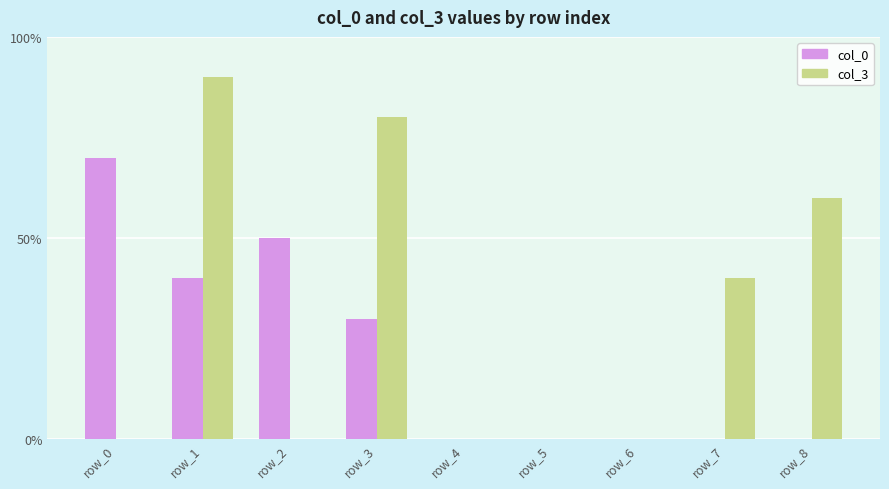

What is the value of the col_0 bar at the 4th from the left?

3